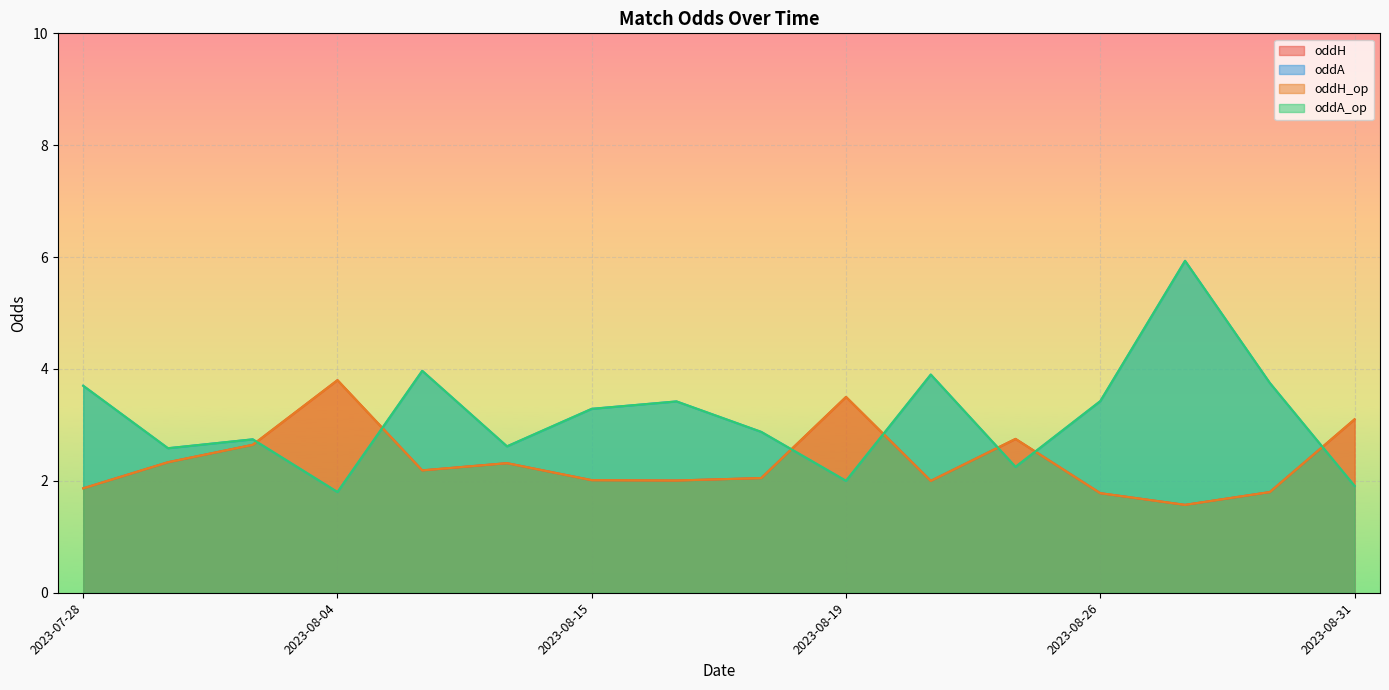

Does the chart display data point markers on the line(s)?

No